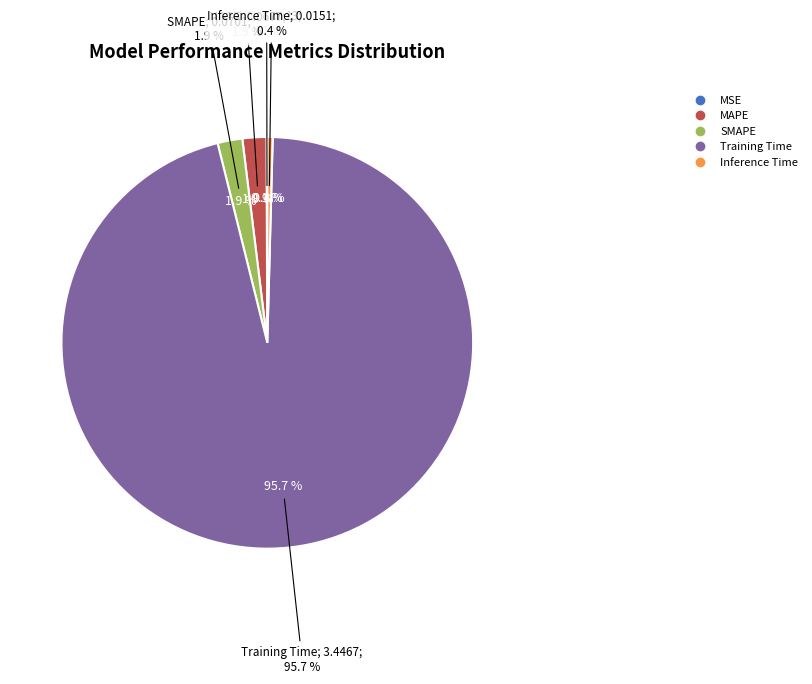

To the nearest percent, what is the combined percentage of MAPE and Inference Time?

2%